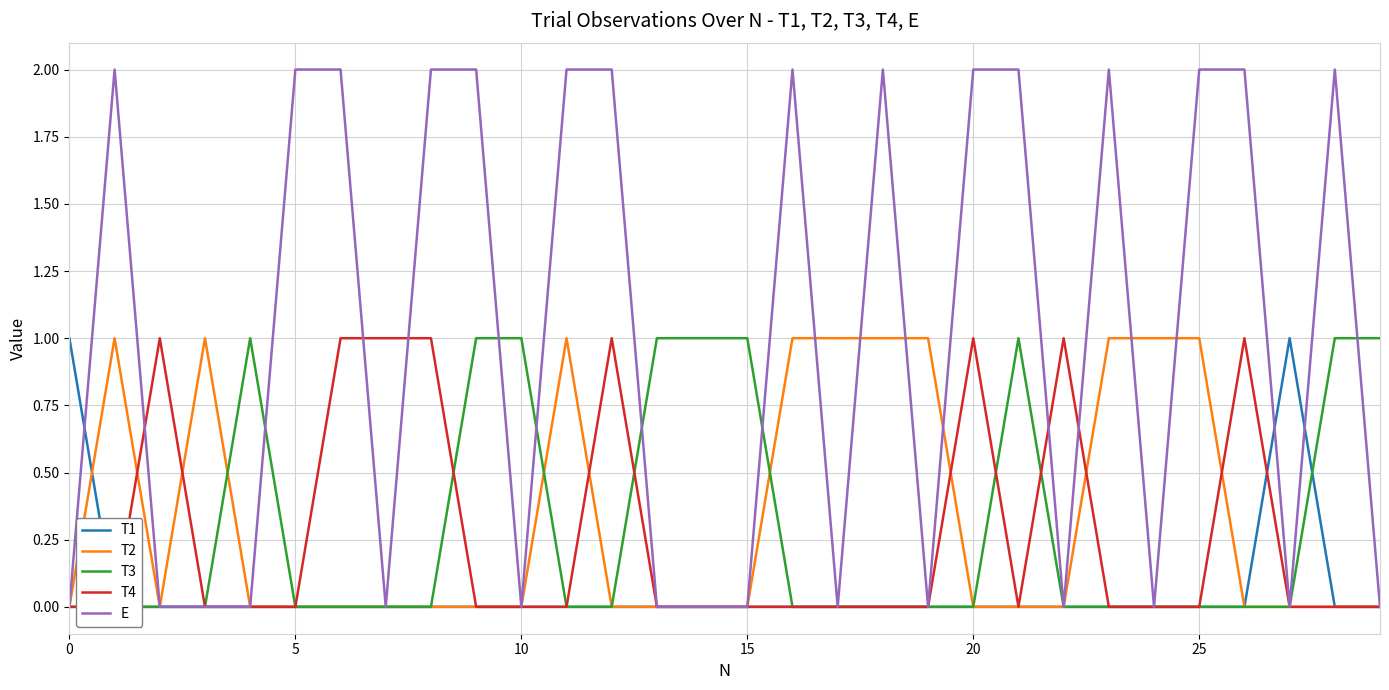

What is the sum of the E values at 11 and 18?

4